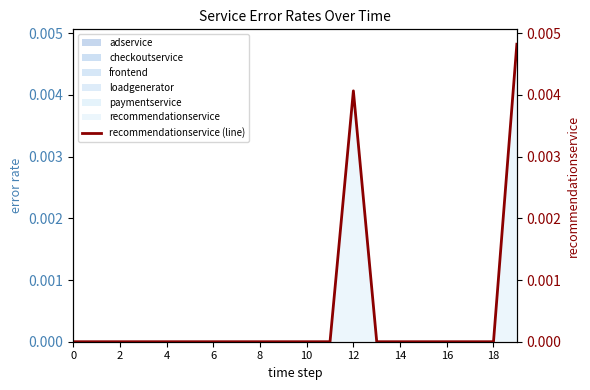

At which category does the data reach its first local peak?

12